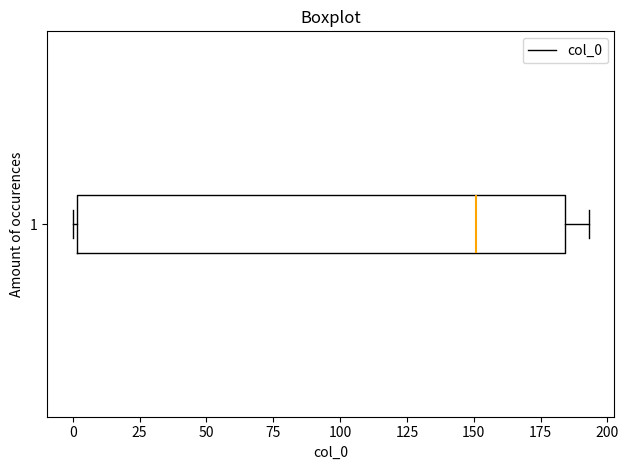

Where does the right whisker of the box at y = 1 end on the x-axis? The values are not printed on the chart, so give them approximately, as read against the axis.

195